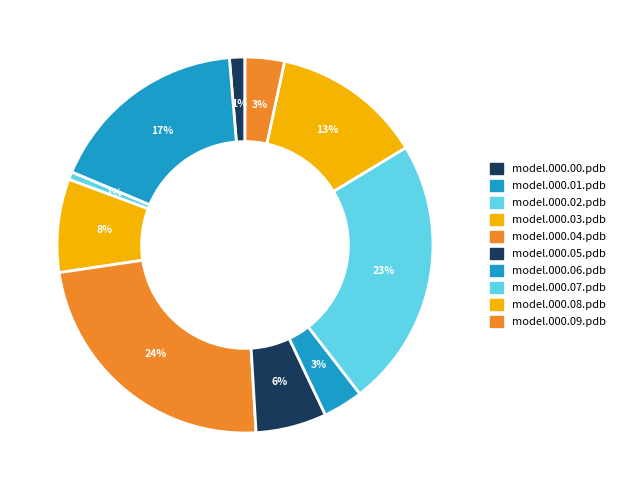

Which category has the smallest portion of the pie?

model.000.02.pdb